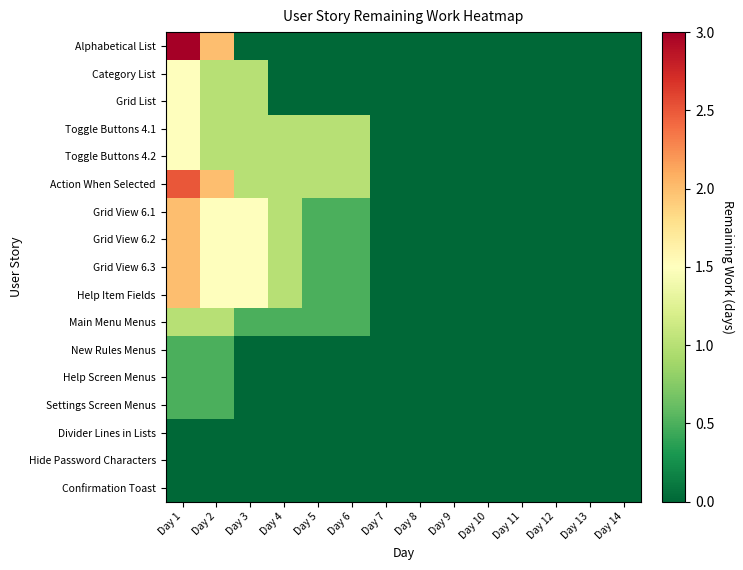

Which series has the widest spread of values?

Alphabetical List